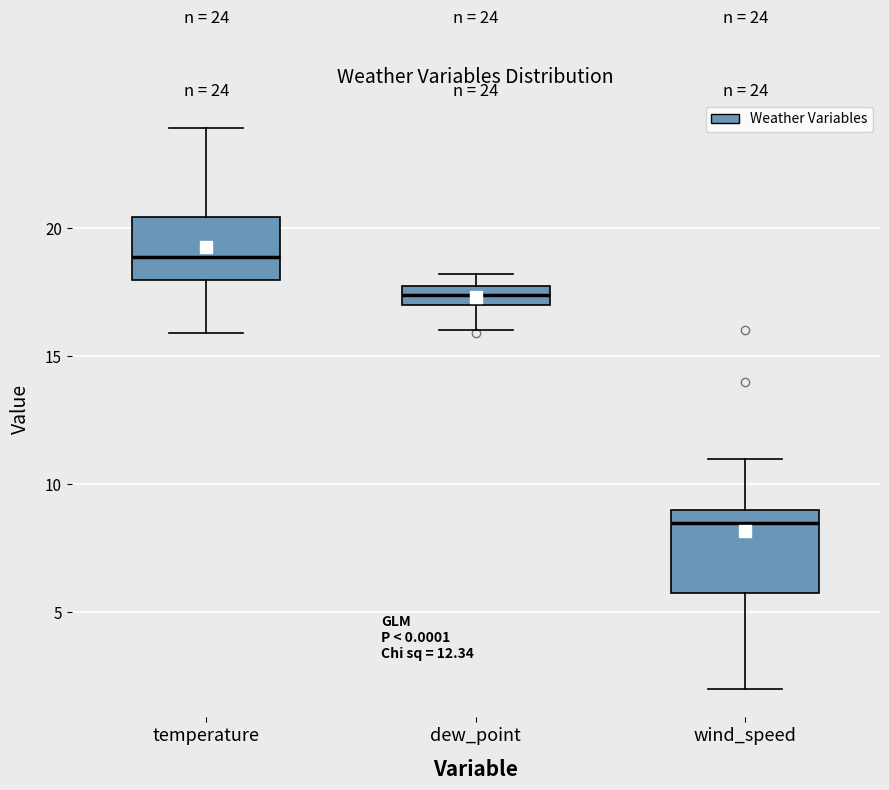

Comparing the boxes themselves (not the whiskers), which one is the tallest?

wind_speed